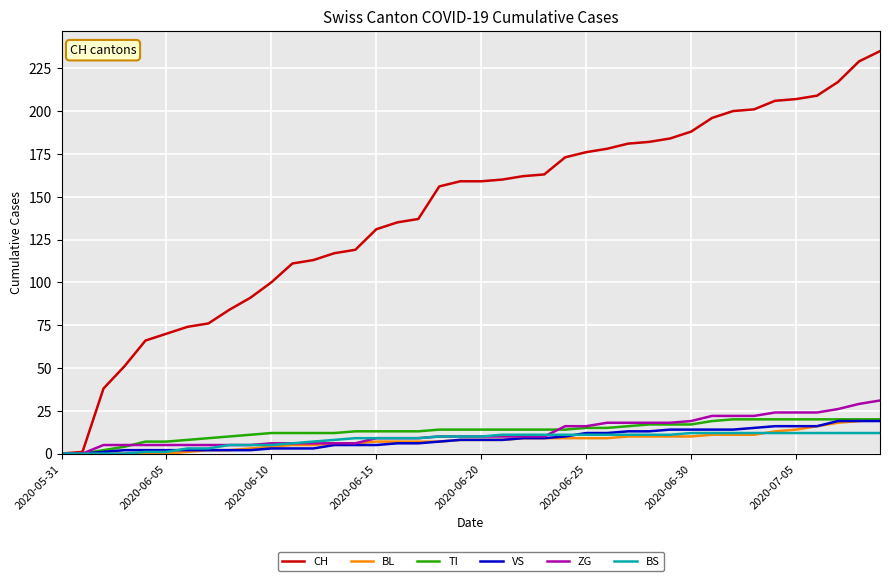

Which series has the widest spread of values?

CH